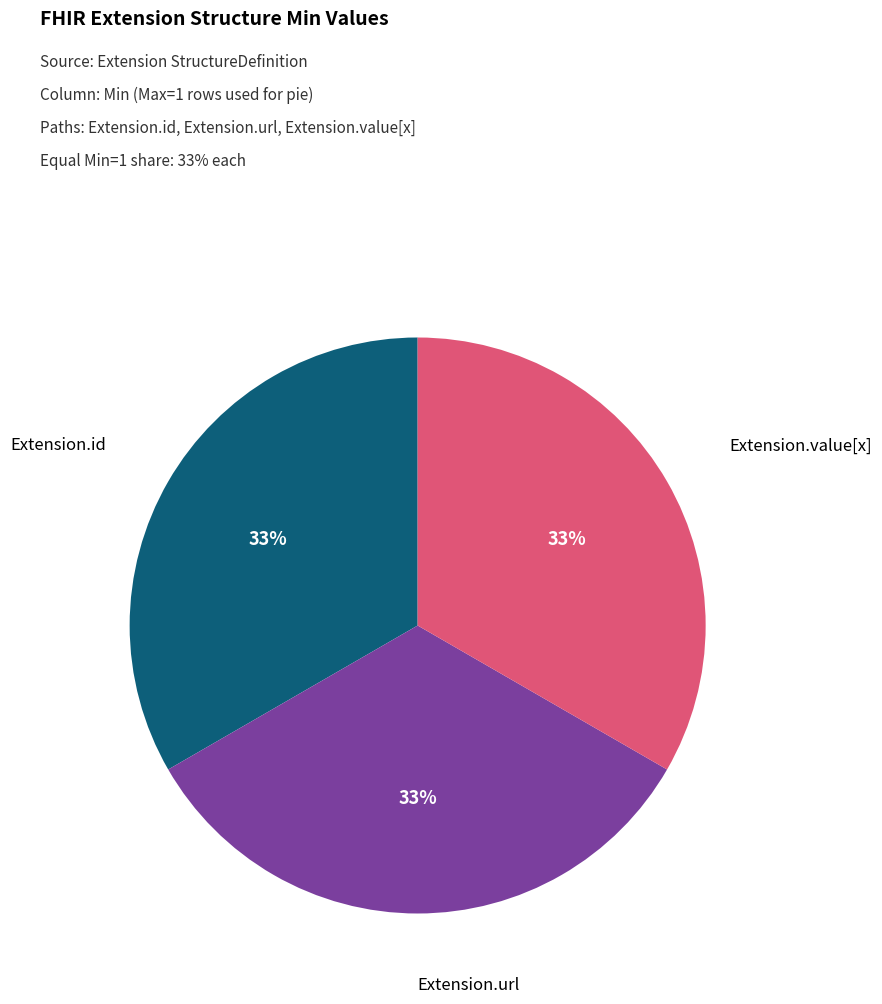

Is there any slice that represents more than half of the pie?

No